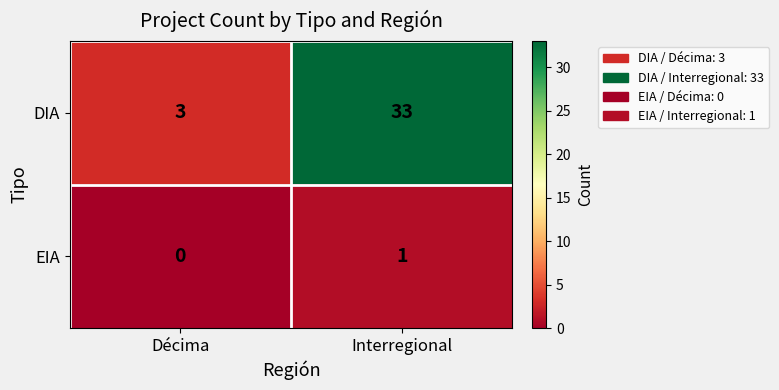

Which series has the largest range (max minus min)?

DIA